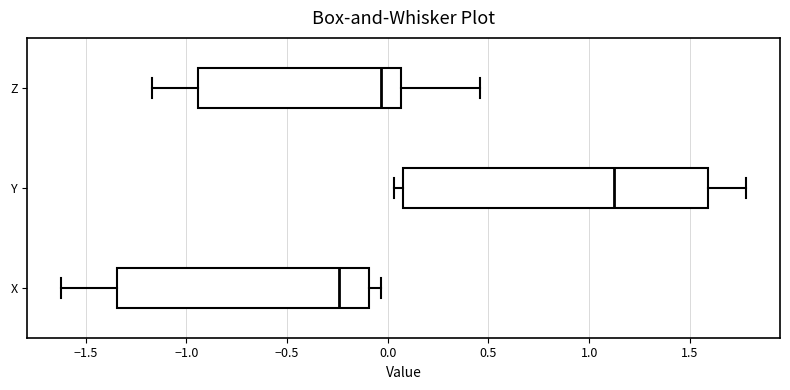

Which box has the furthest to the left median line?

X